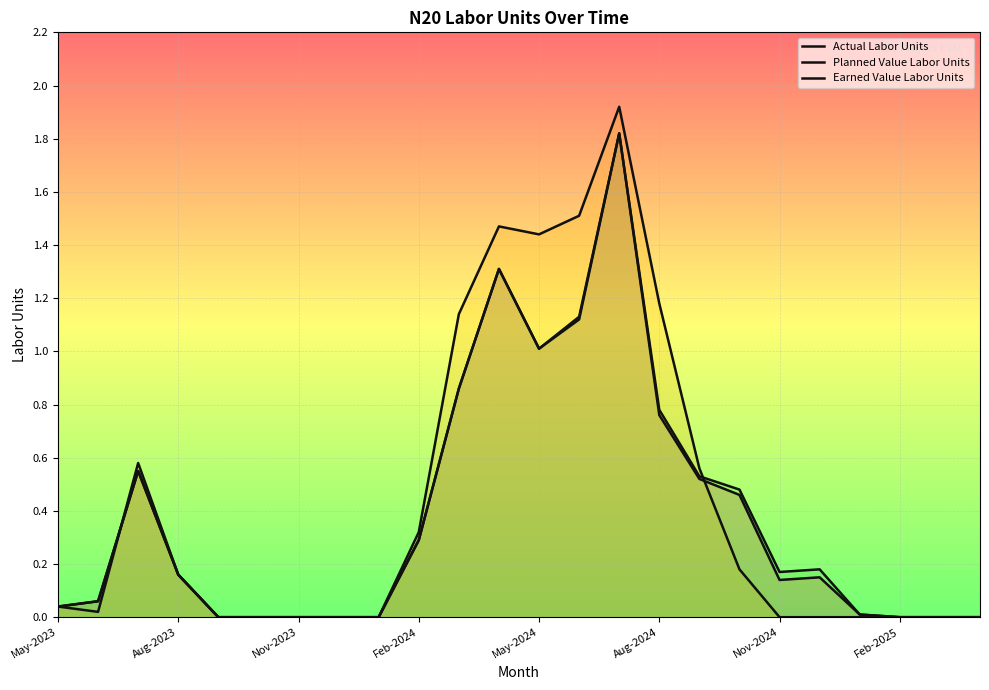

How many lines are shown in the chart?

3